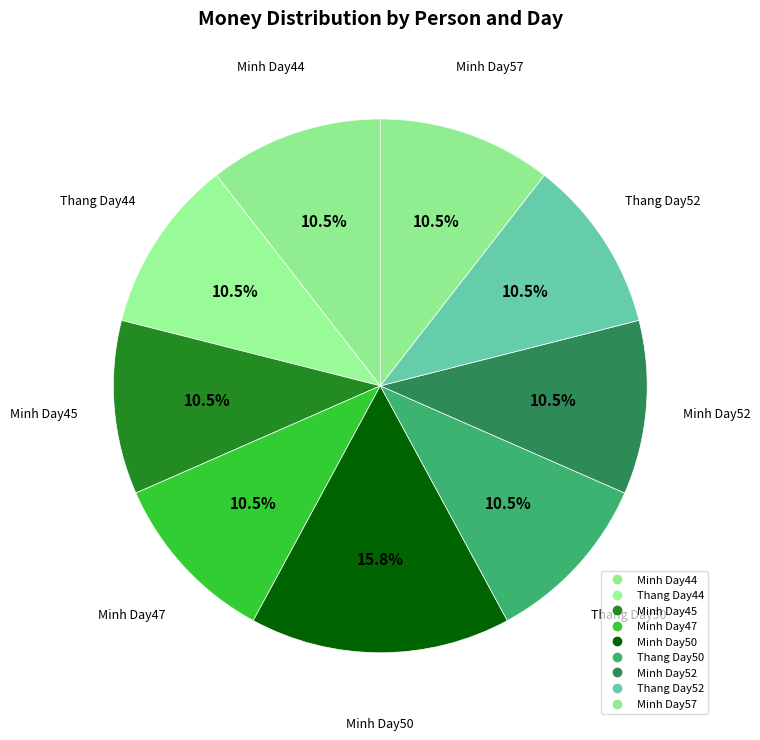

Count the number of slices in the pie.

9